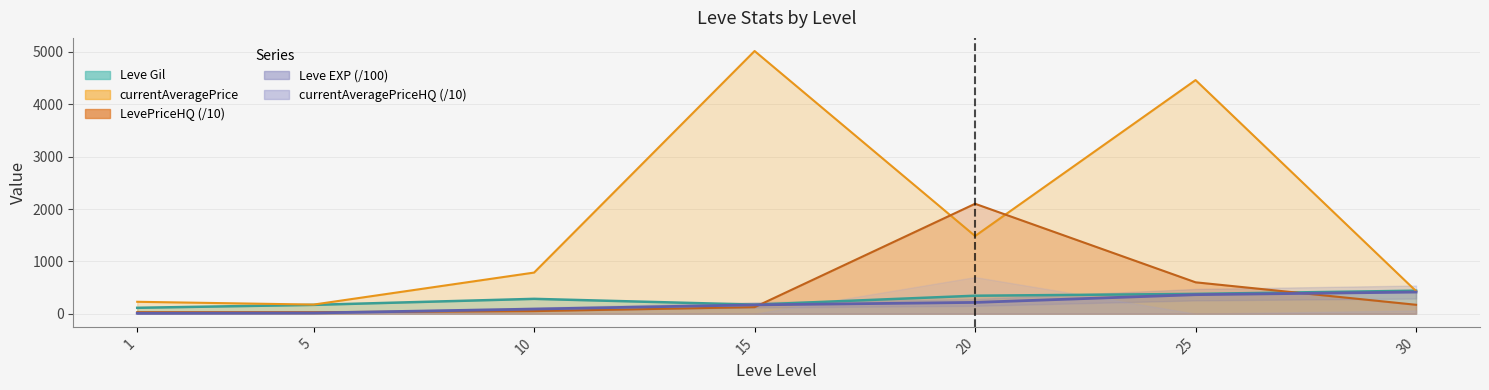

What is the value of the currentAveragePrice point at the 5th from the left?

1483.8